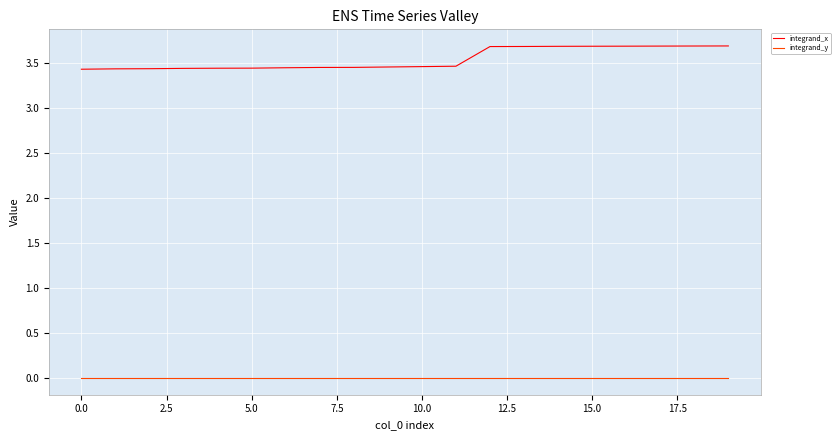

Which series has the largest total across all categories?

integrand_x